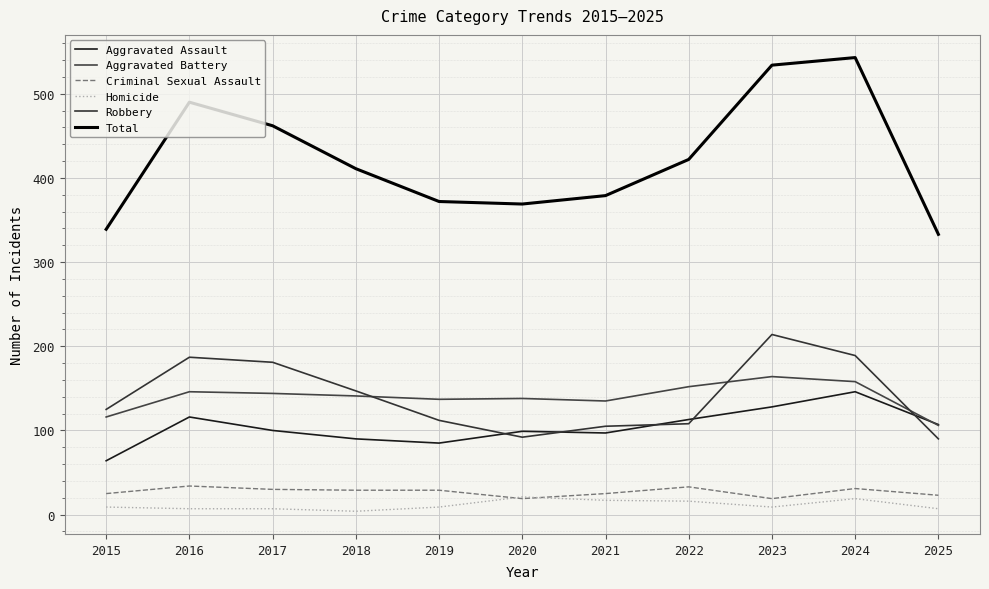

How many distinct data groups are displayed?

6